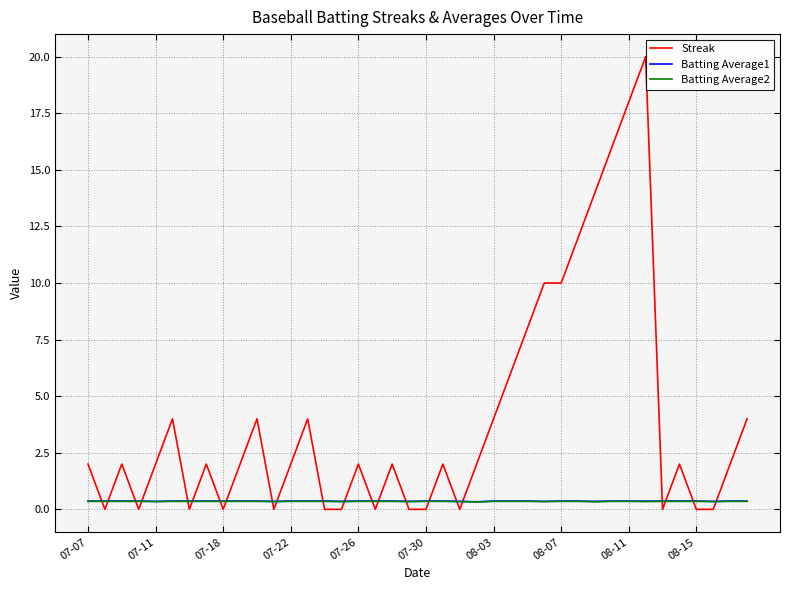

What is the minimum value for Batting Average1?

0.3